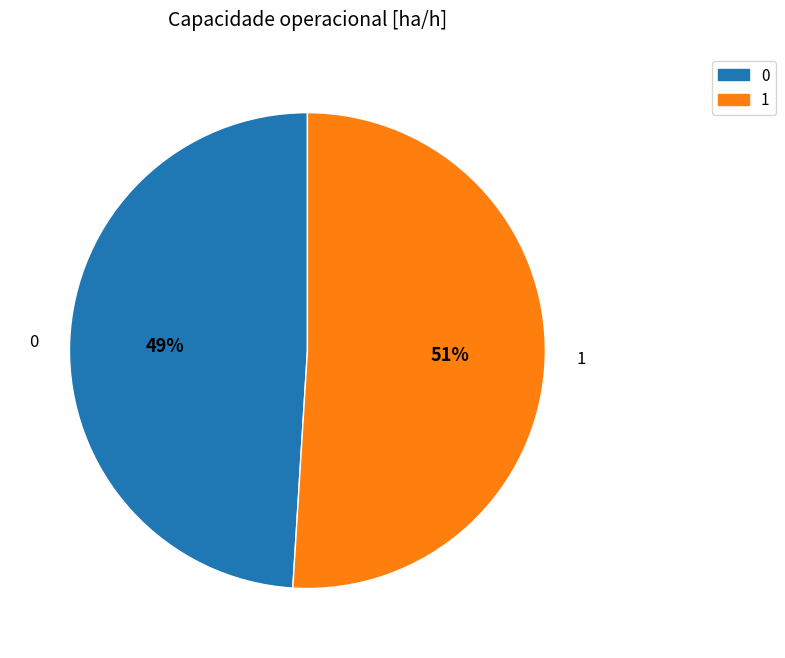

What percentage is the 1 slice, to the nearest percent?

51%